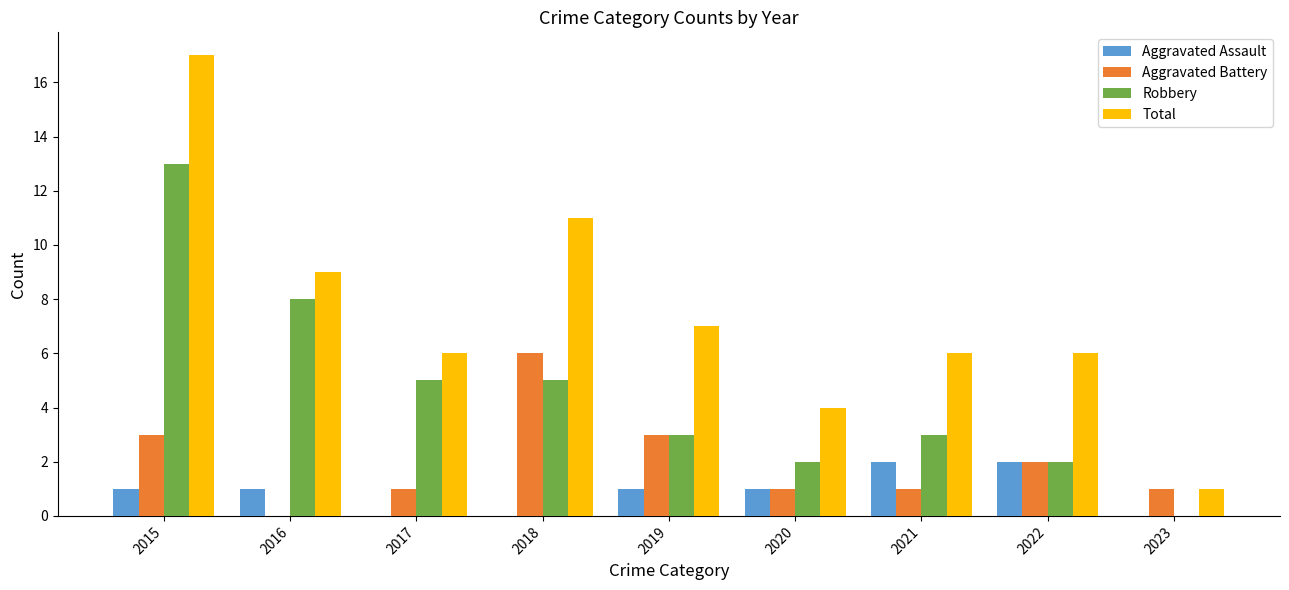

What is the maximum value for Total?

17